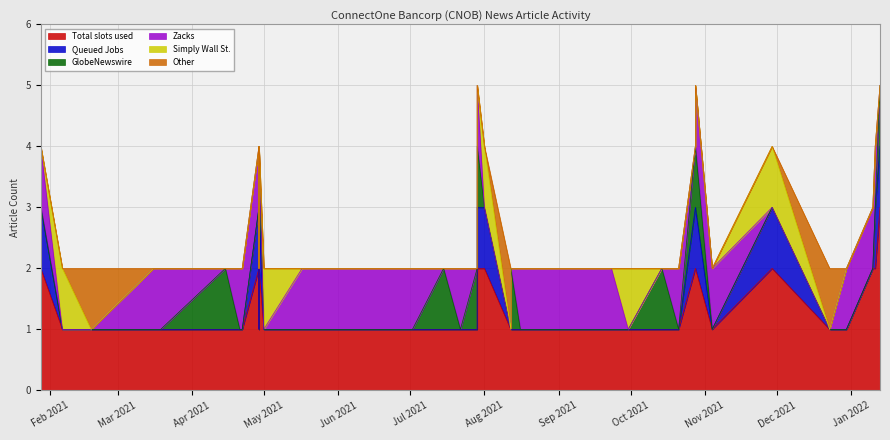

How many positive values does the Simply Wall St. series have?

5